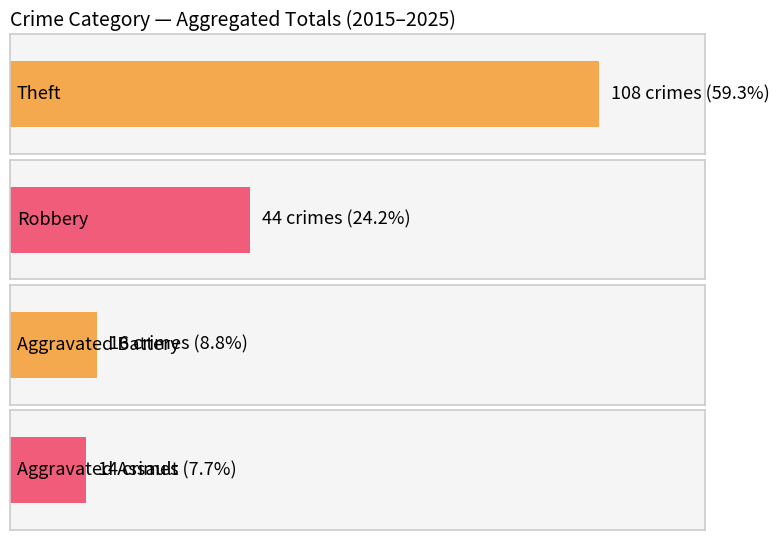

Is it true that Aggravated Assault equals 0 at 2022?

True